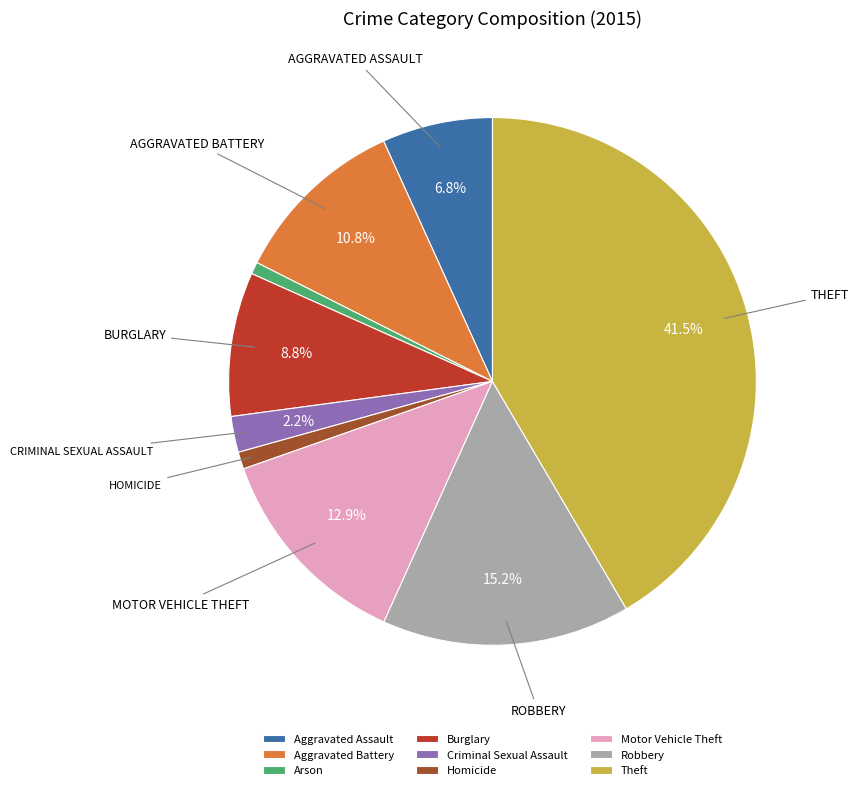

Which category has the biggest portion of the pie?

Theft